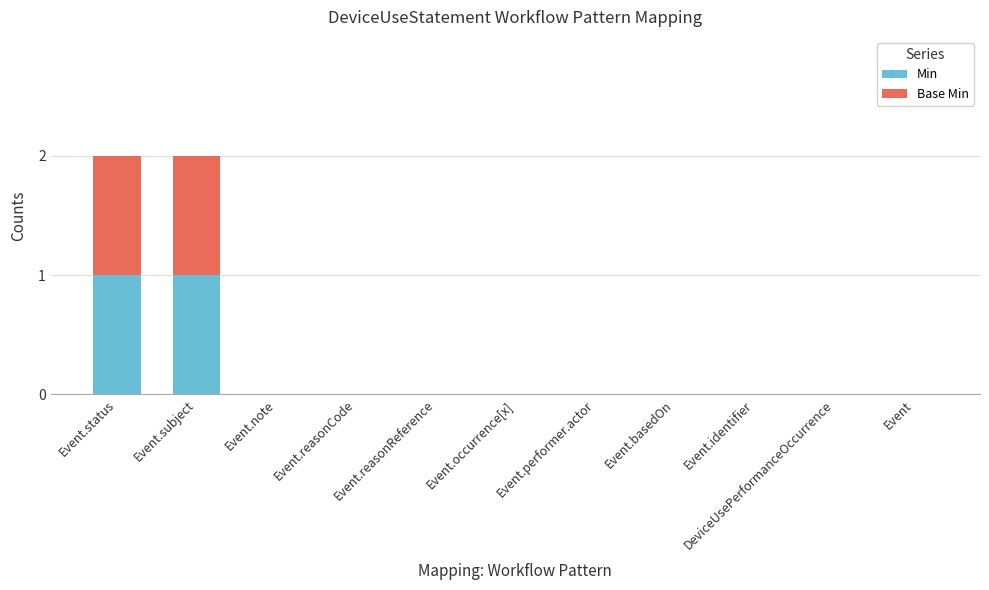

Is it true that Min equals 0 at Event.reasonCode?

True